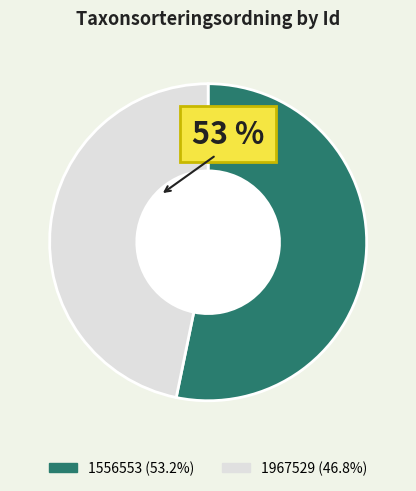

Combined, do 1967529 and 1556553 account for over 50%?

Yes